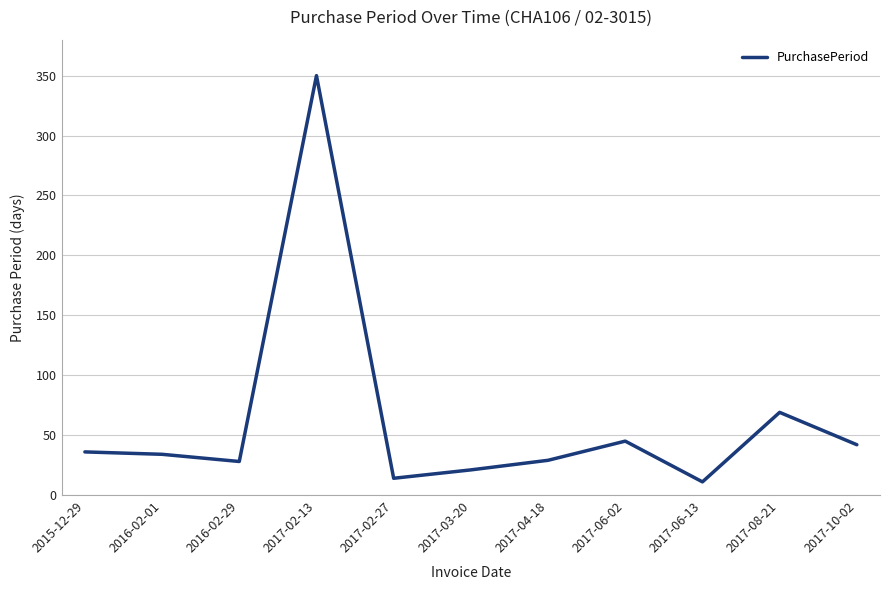

What is the minimum value shown in the chart?

11